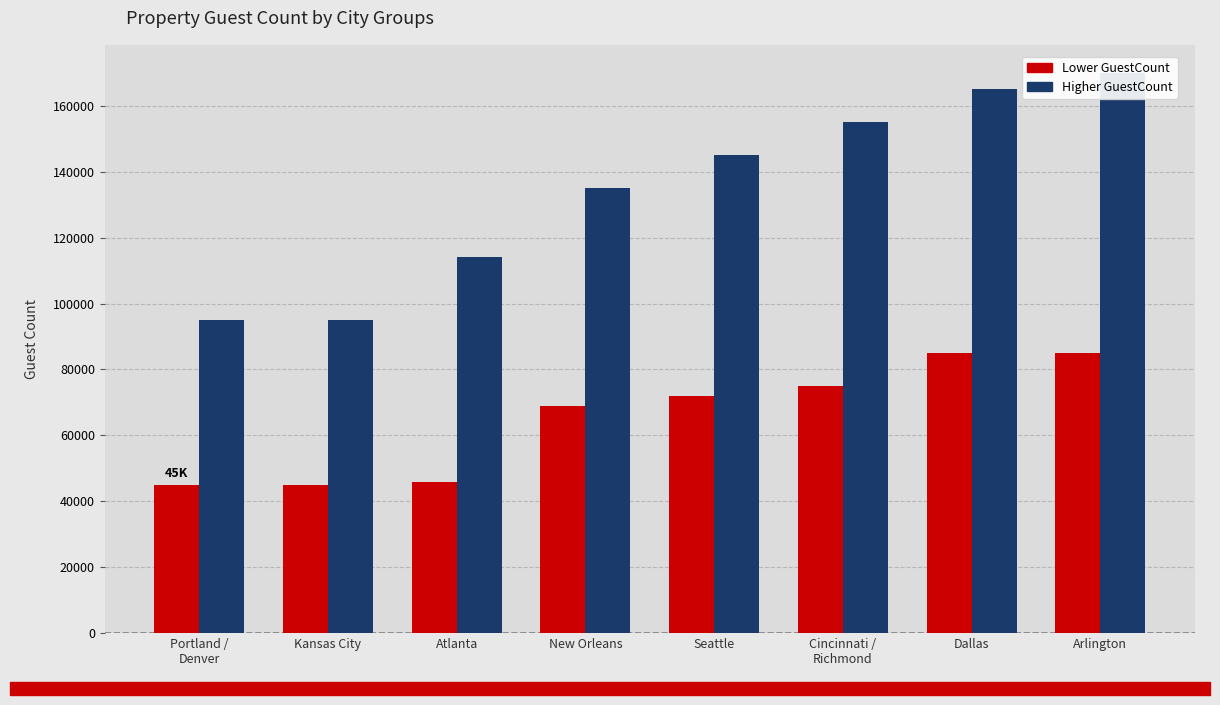

How many groups of bars are there?

8